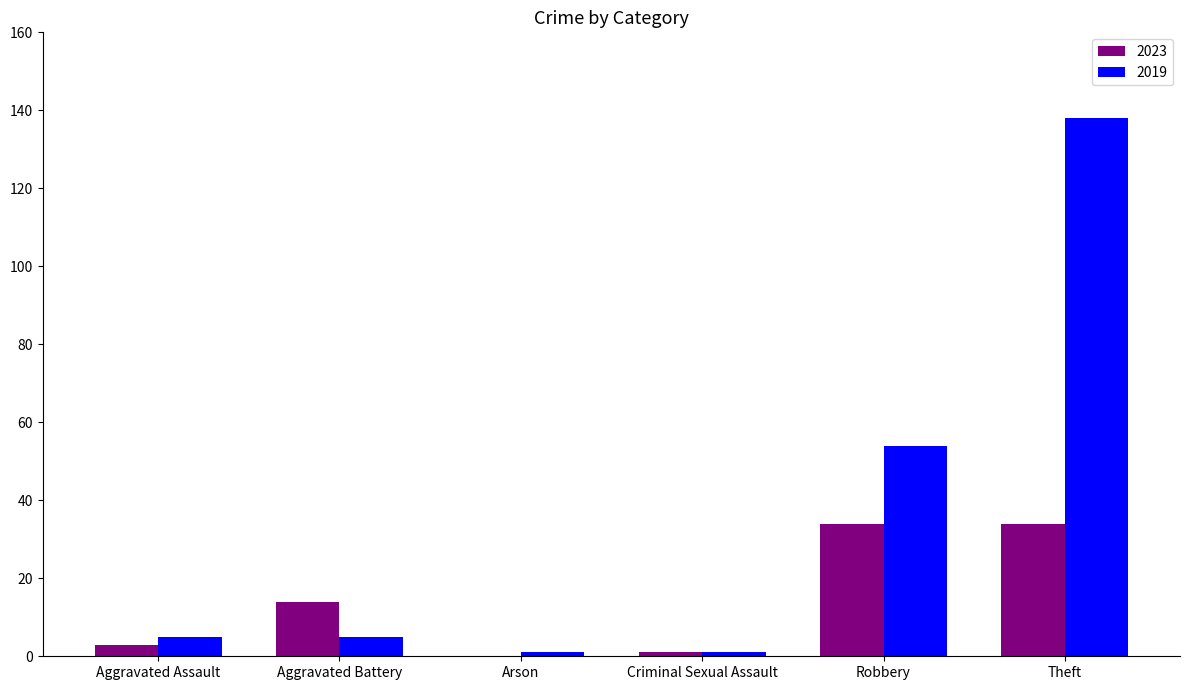

Reading left to right, transcribe all the data shown in this chart.

2023: 3	14	0	1	34	34
2019: 5	5	1	1	54	138